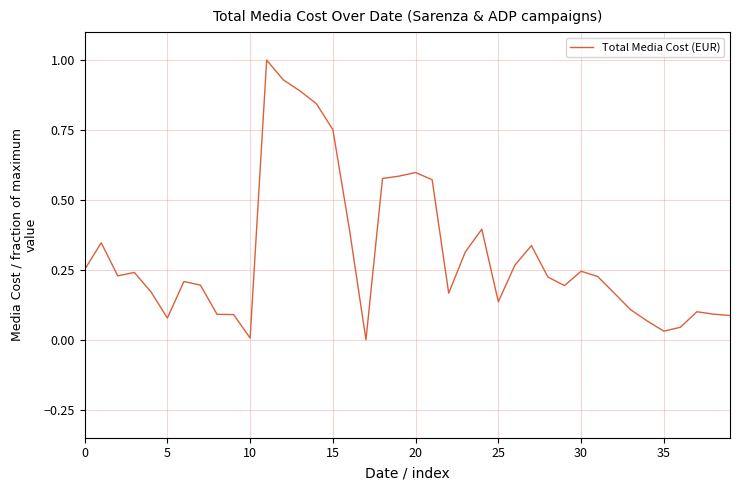

What is the maximum value shown in the chart?

1.0